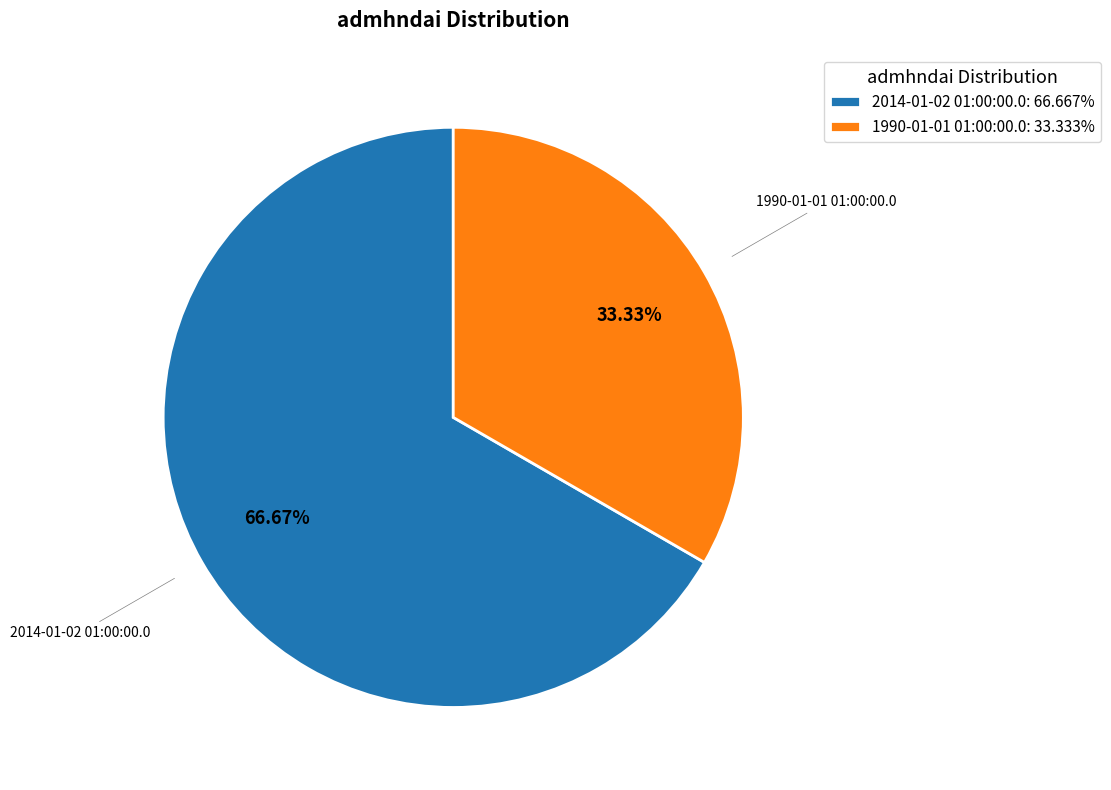

Between 2014-01-02 01:00:00.0 and 1990-01-01 01:00:00.0, which is larger?

2014-01-02 01:00:00.0